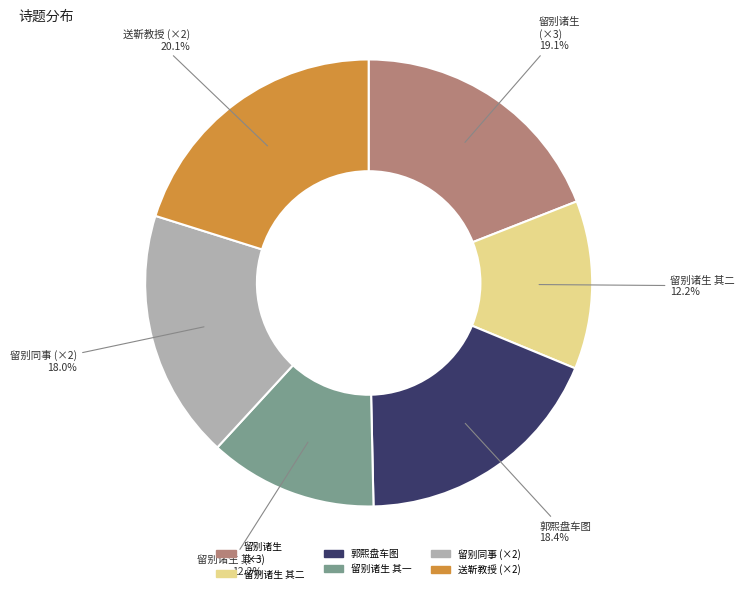

Does any single category account for the majority?

No